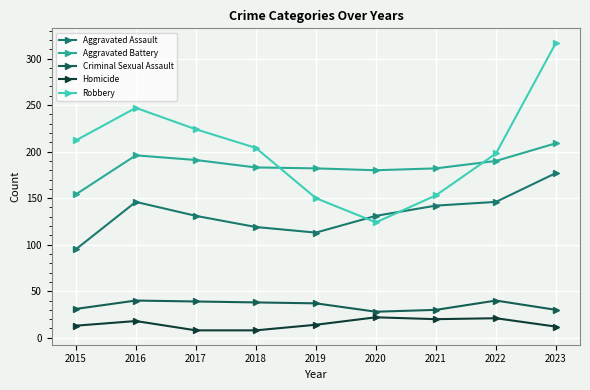

Which series has the widest spread of values?

Robbery